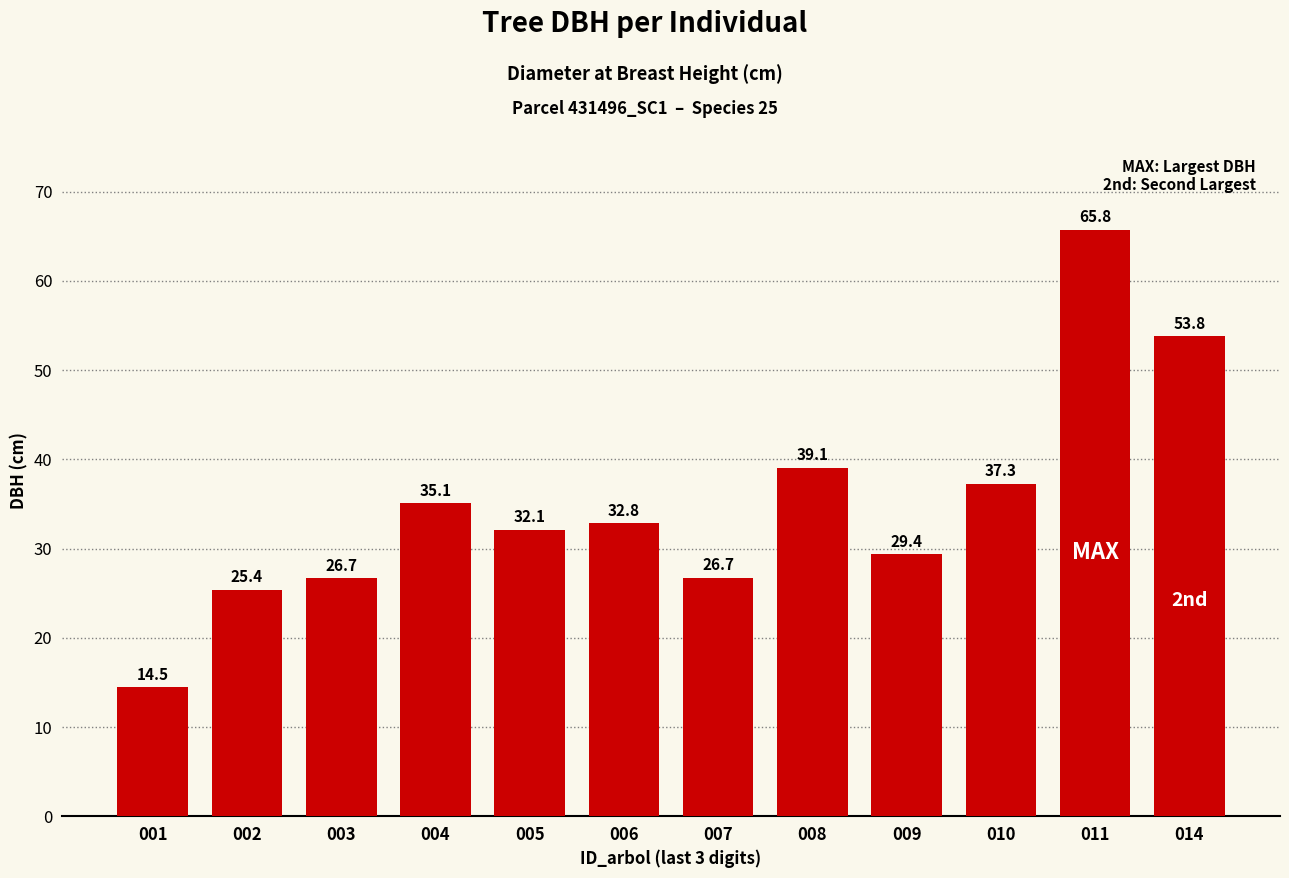

What is the maximum value shown in the chart?

65.8